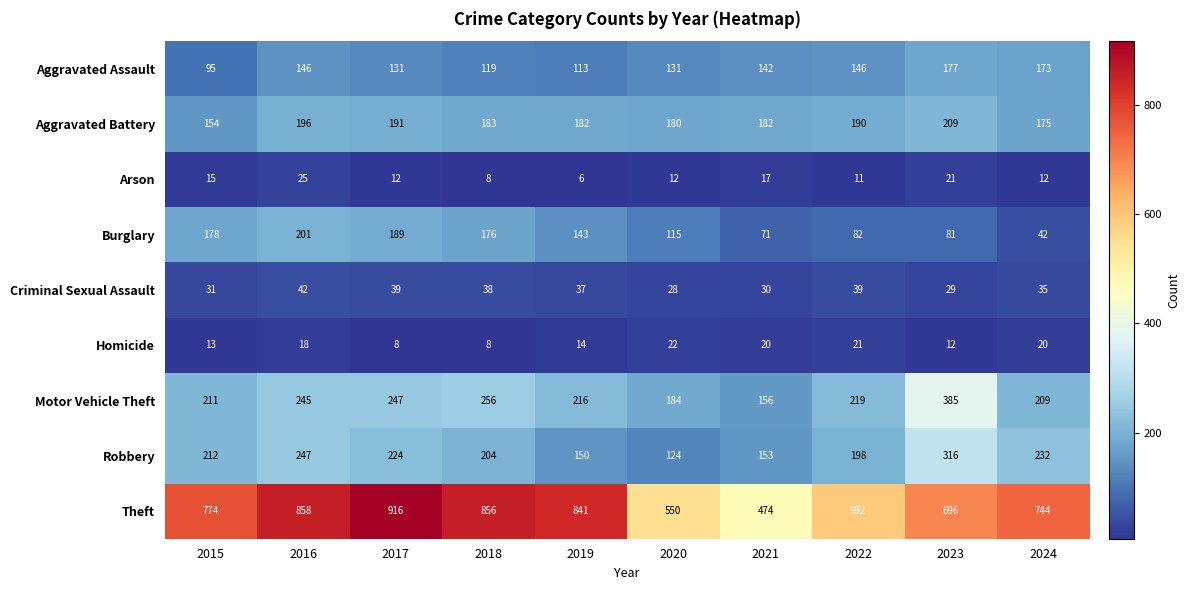

Rank the series by their maximum value, from highest to lowest.

Theft, Motor Vehicle Theft, Robbery, Aggravated Battery, Burglary, Aggravated Assault, Criminal Sexual Assault, Arson, Homicide